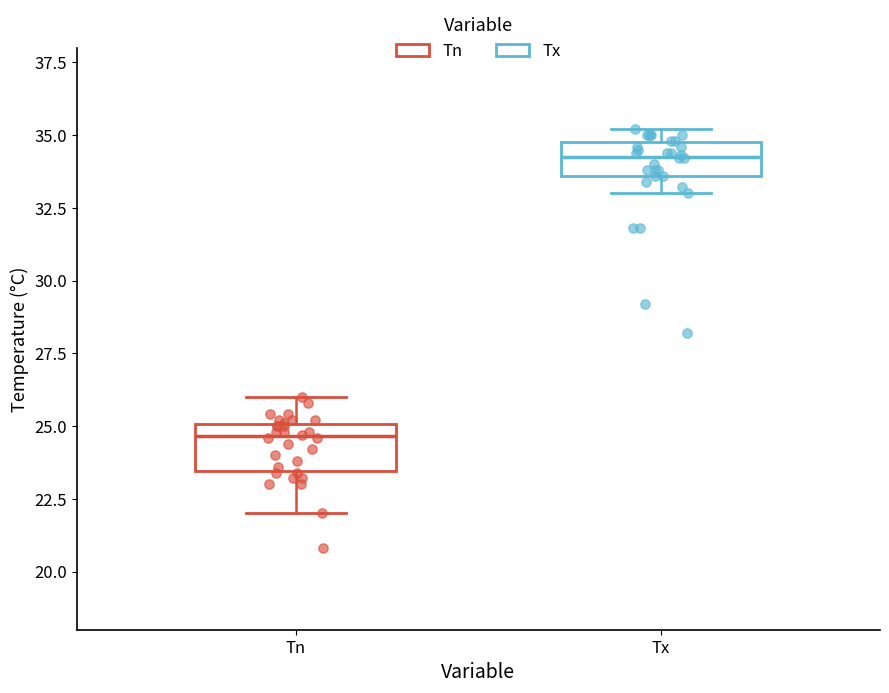

Where does the lower whisker of the box for Tx end on the y-axis? The values are not printed on the chart, so give them approximately, as read against the axis.

33.0